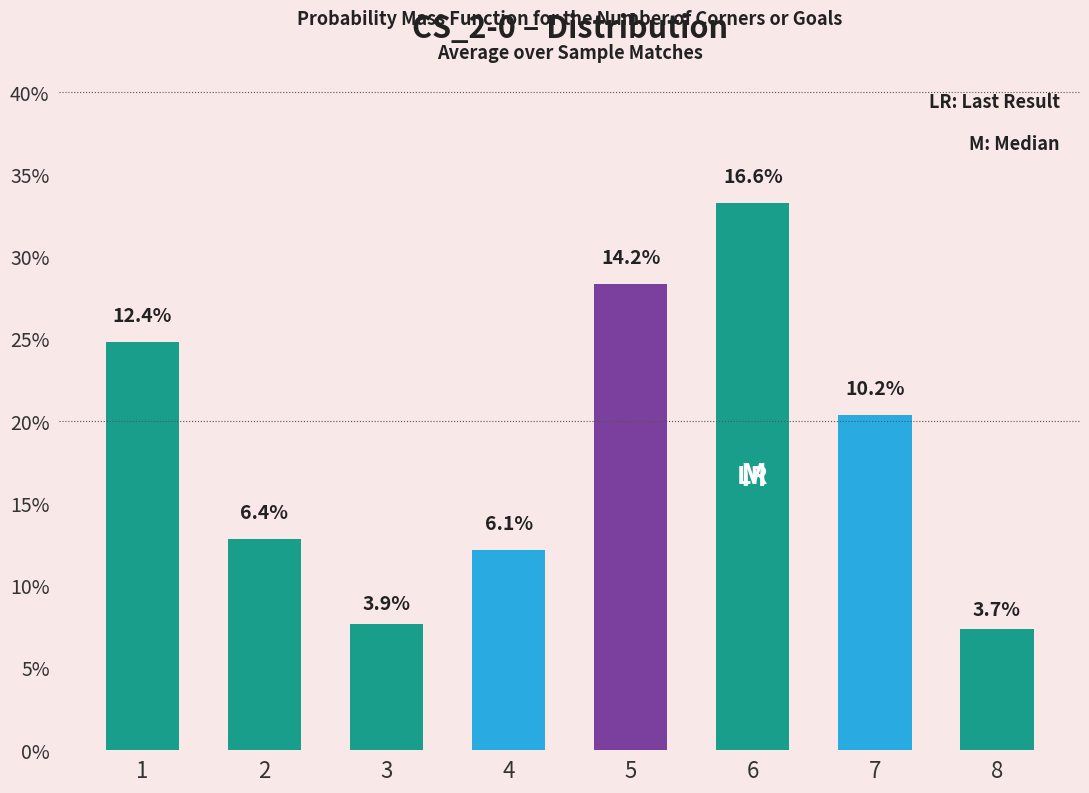

Reading left to right, transcribe all the data shown in this chart.

1=12.4	2=6.4	3=3.9	4=6.1	5=14.2	6=16.6	7=10.2	8=3.7